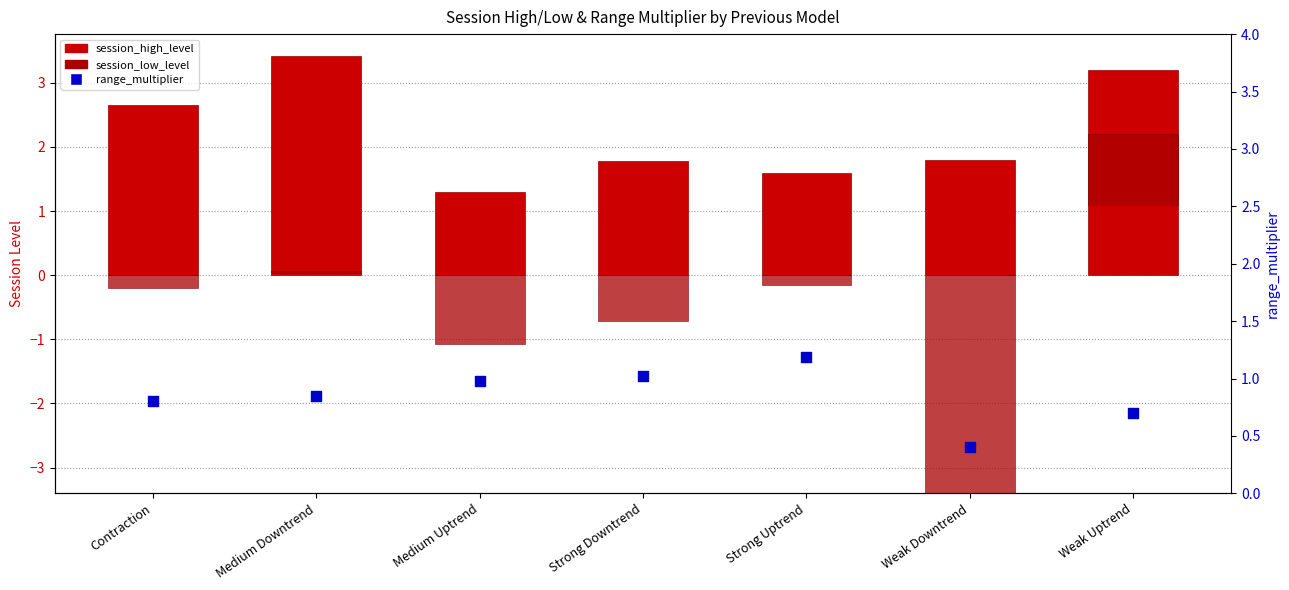

Which series has the largest Y range (max minus min)?

session_low_level